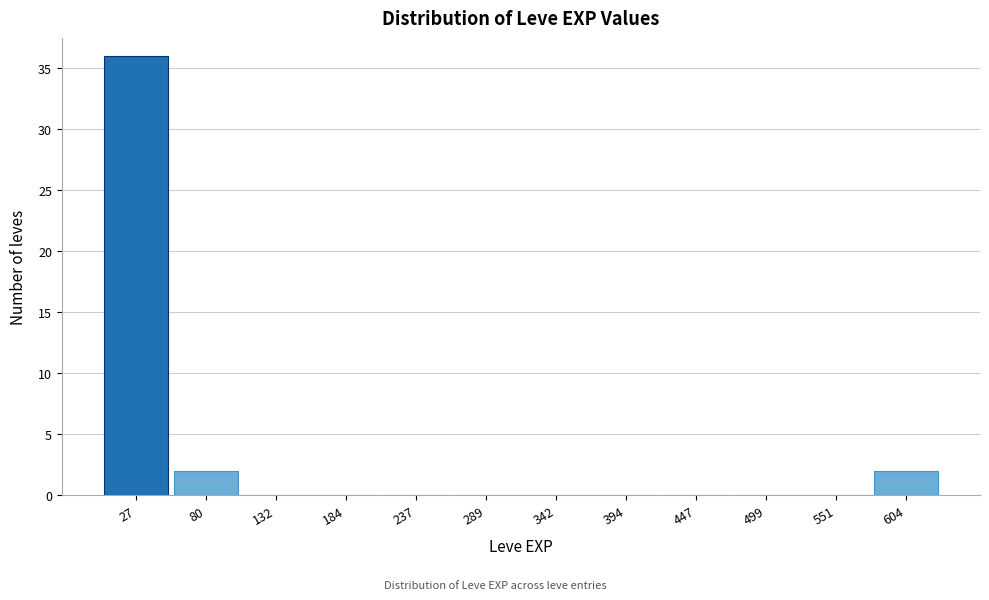

Over which range of the x-axis is the bar tallest?

0 to 50